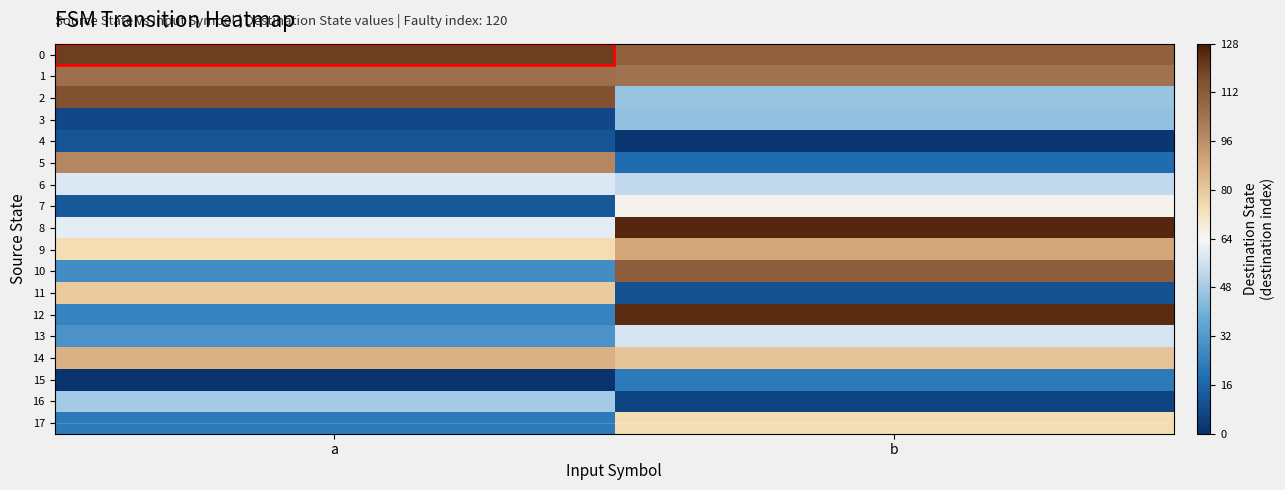

At how many categories does at least one series exceed 7?

2